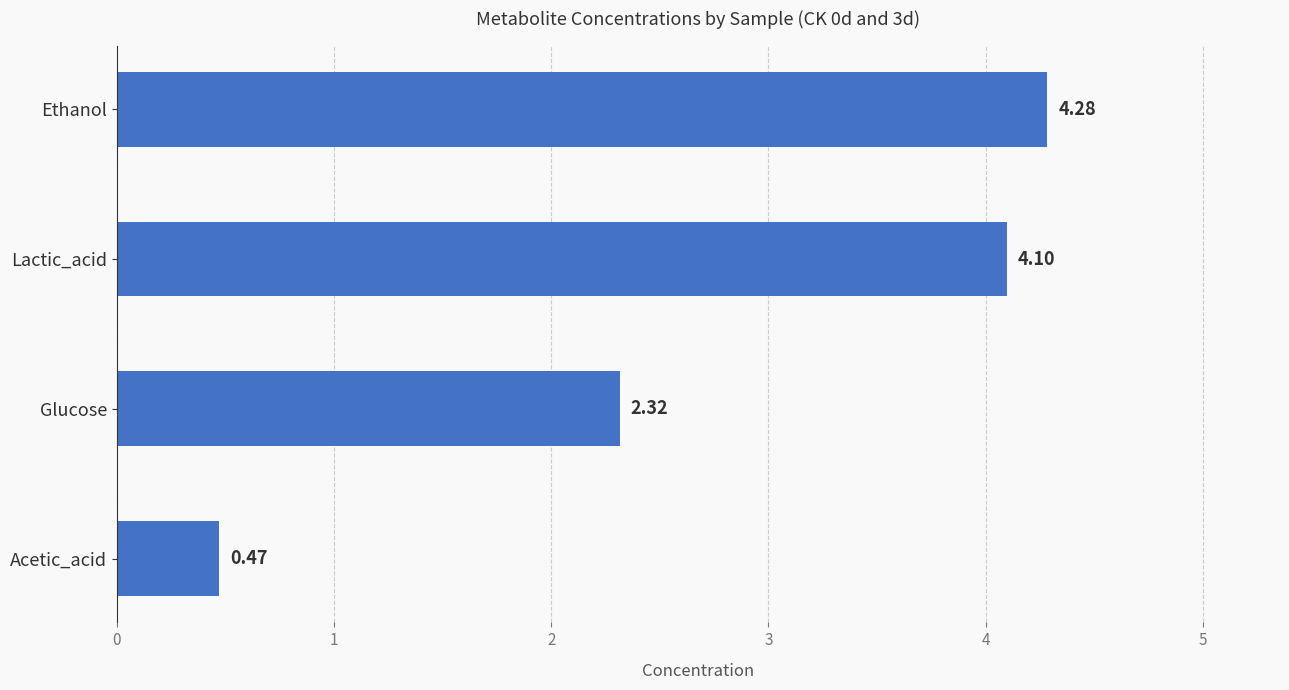

What is the difference between the maximum and minimum values?

3.8